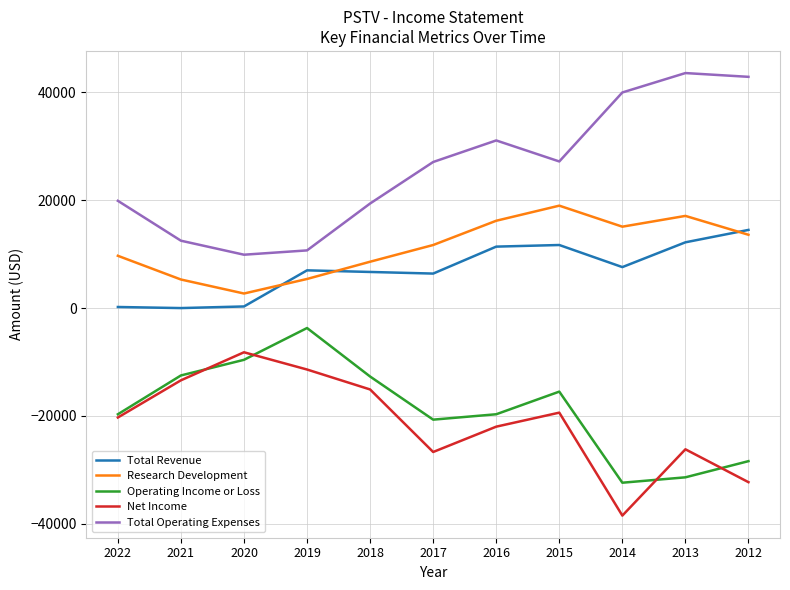

How many categories are shown in the chart?

11